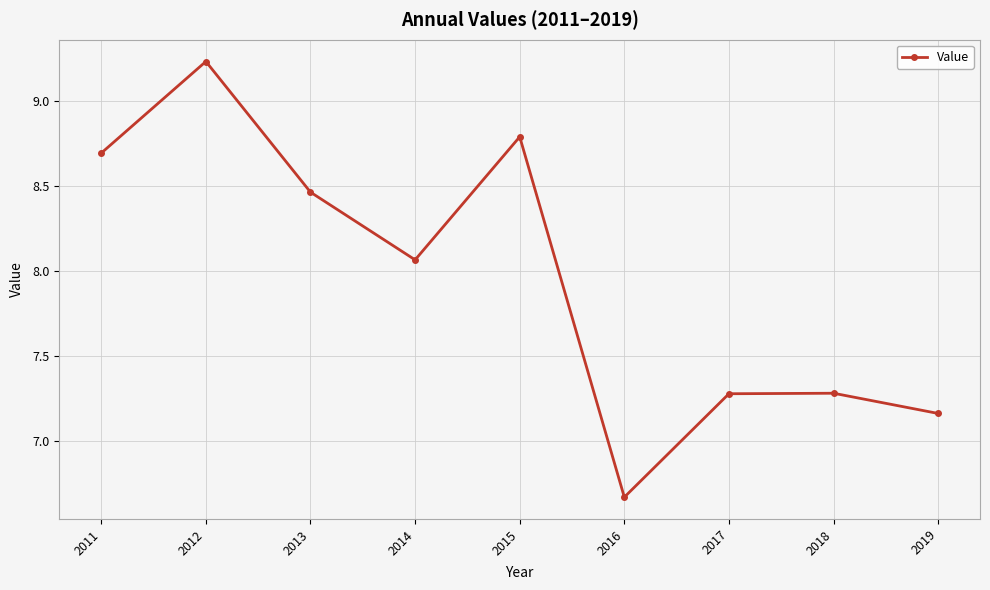

What is the value of the 7th point from the left?

7.3